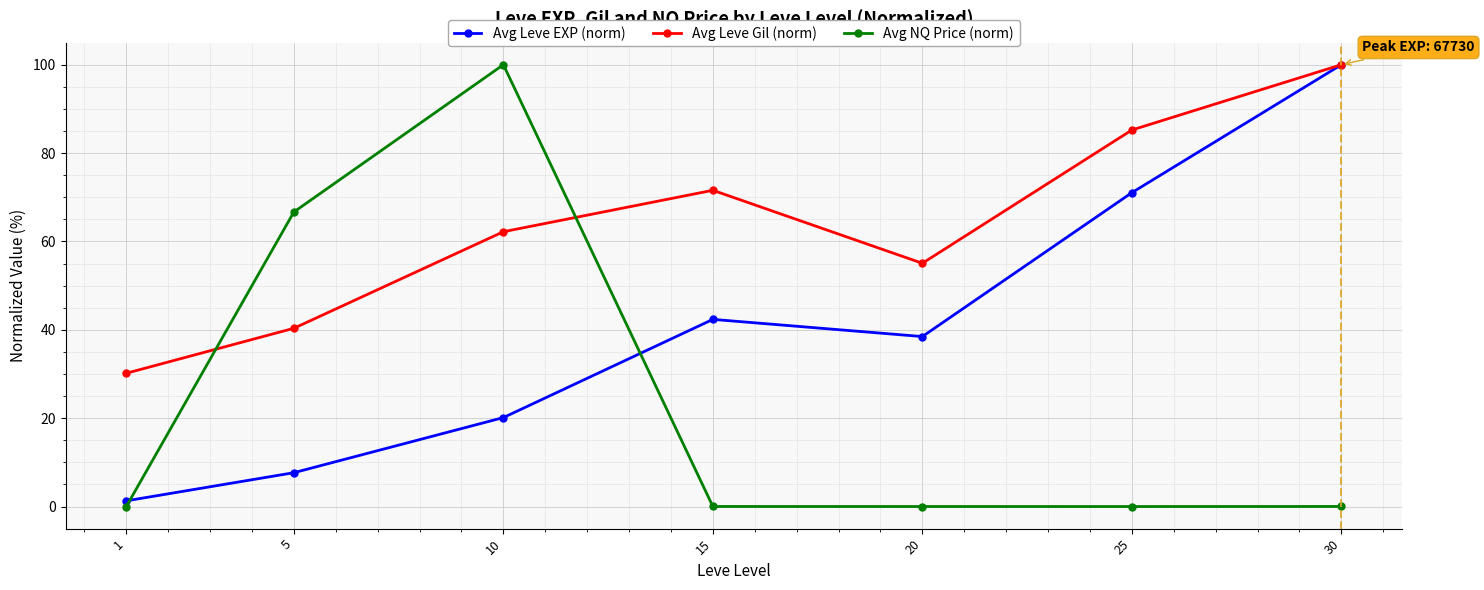

At which label does Avg Leve Gil (norm) reach its peak?

30